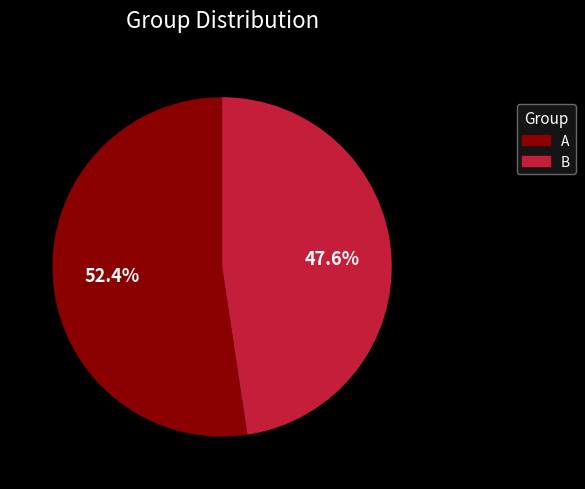

Count the number of slices in the pie.

2